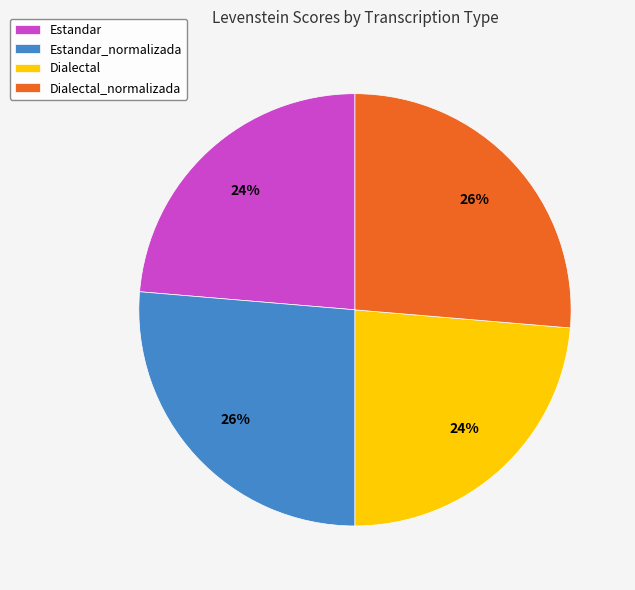

What percentage is the Estandar slice, to the nearest percent?

24%